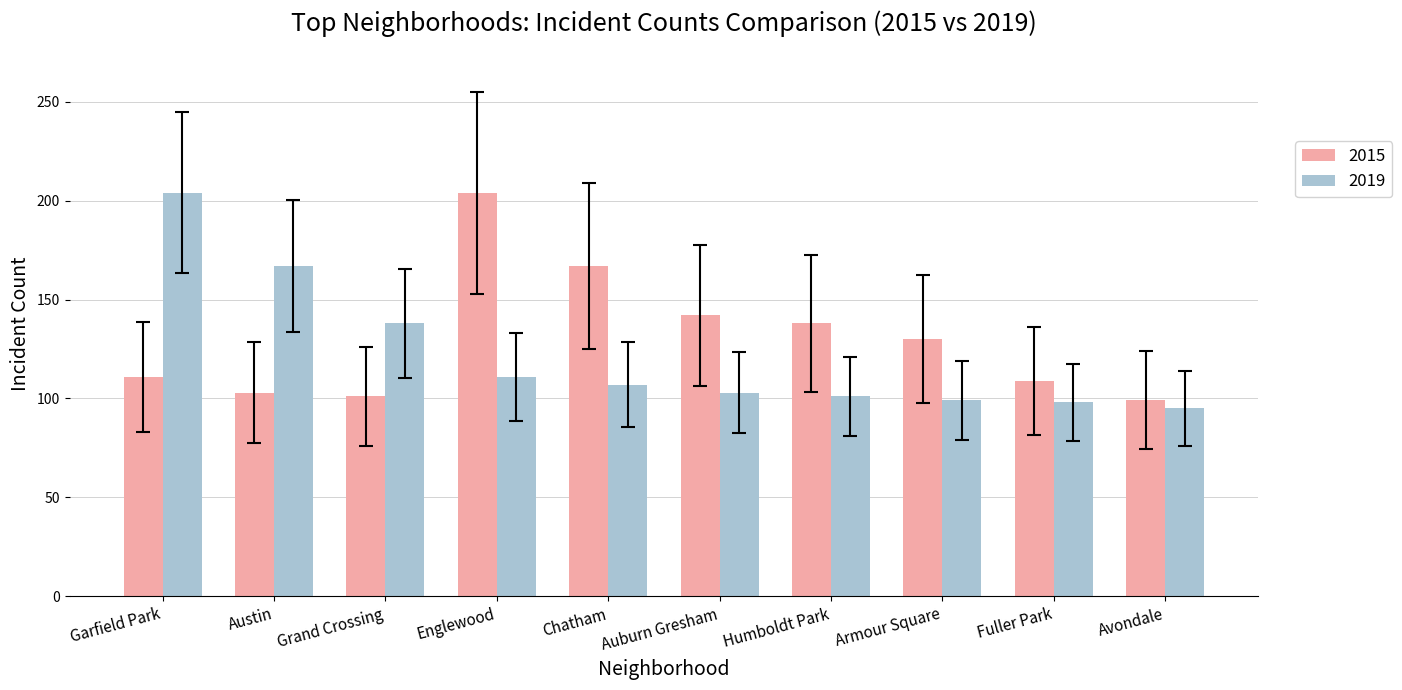

The 2015 series shows 204 at Englewood. True or false?

True